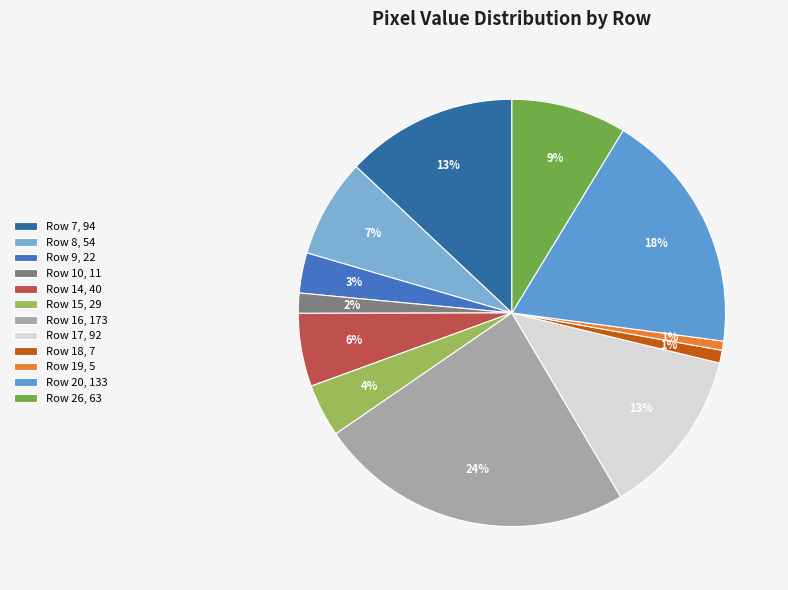

Combined, what portion of the pie is Row 26 and Row 10?

10.2%